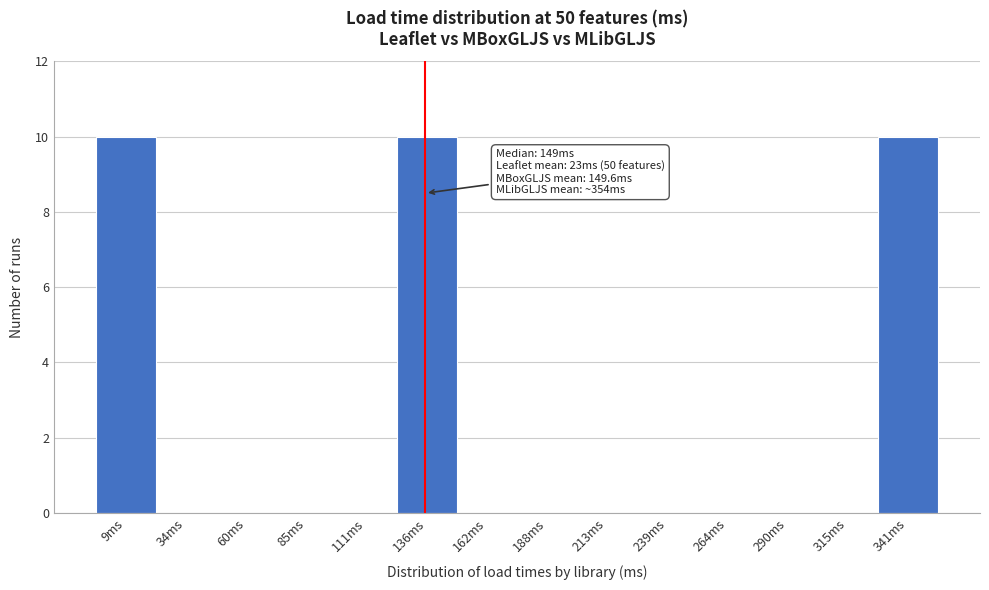

Reading right to left, list all the values displayed in this chart.

341ms=10	315ms=0	290ms=0	264ms=0	239ms=0	213ms=0	188ms=0	162ms=0	136ms=10	111ms=0	85ms=0	60ms=0	34ms=0	9ms=10